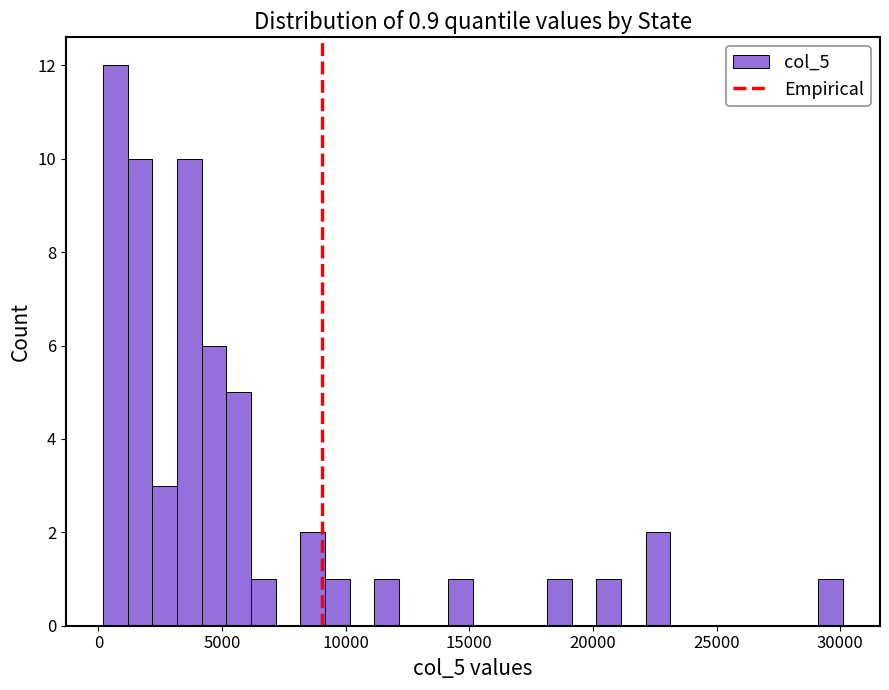

Read against the x-axis, roughly where is the centre of the tallest bar?

500